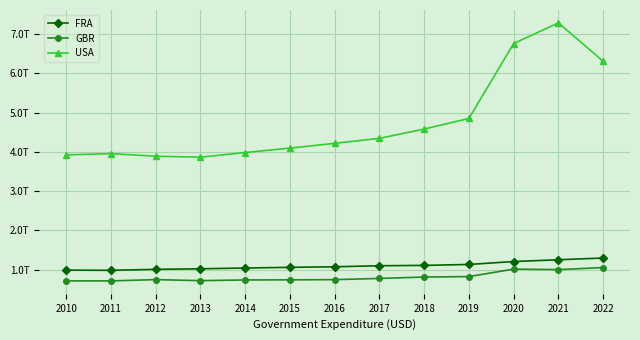

What is the total value across all series at 2014?

5753337800000